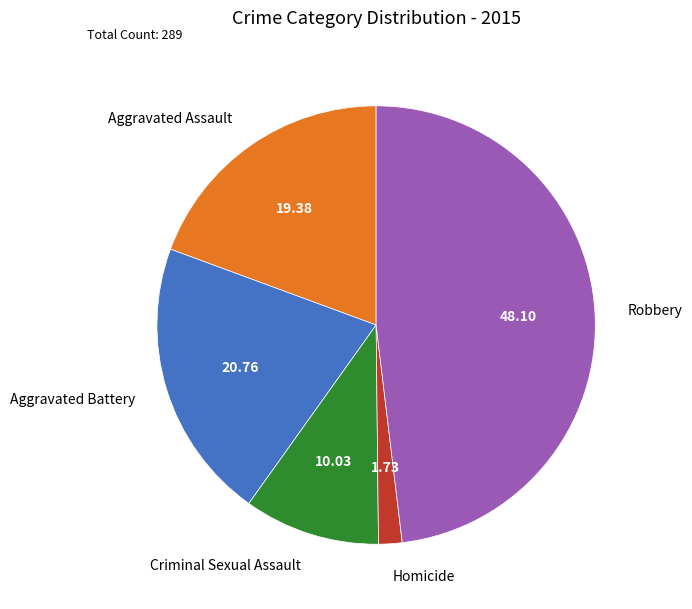

Is Aggravated Battery the majority of the pie?

No